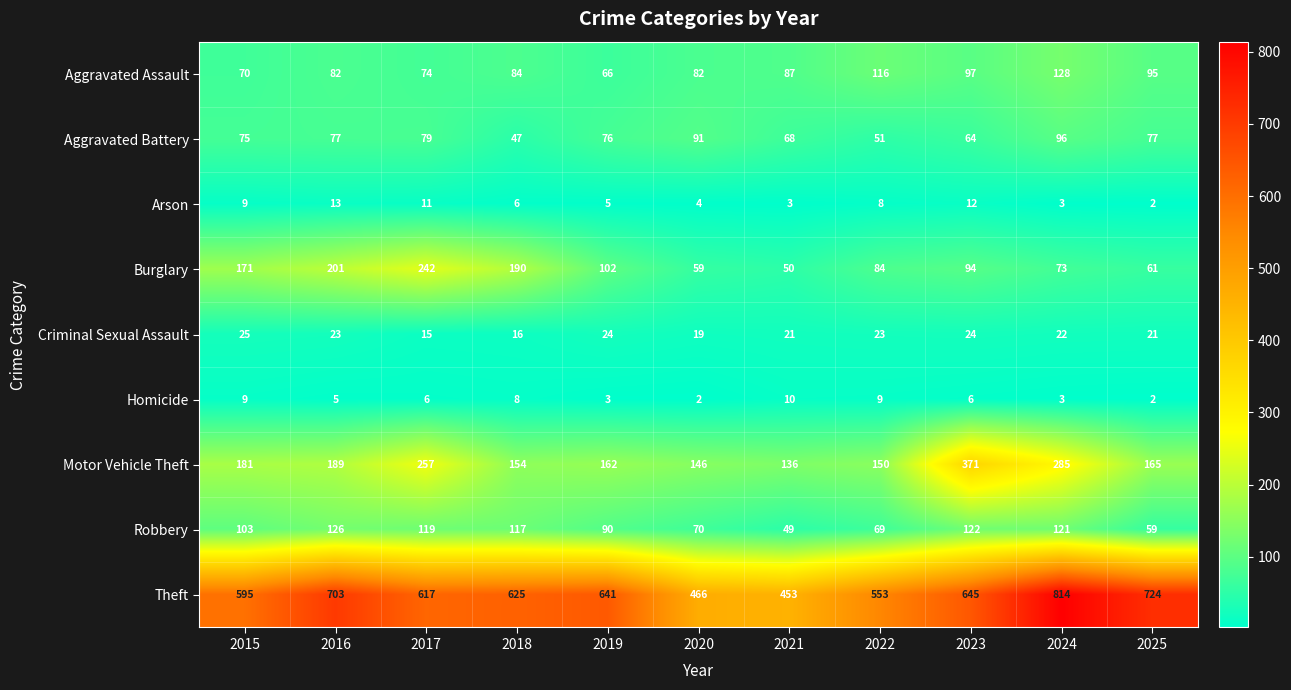

At which label does Motor Vehicle Theft first exceed 165?

2015